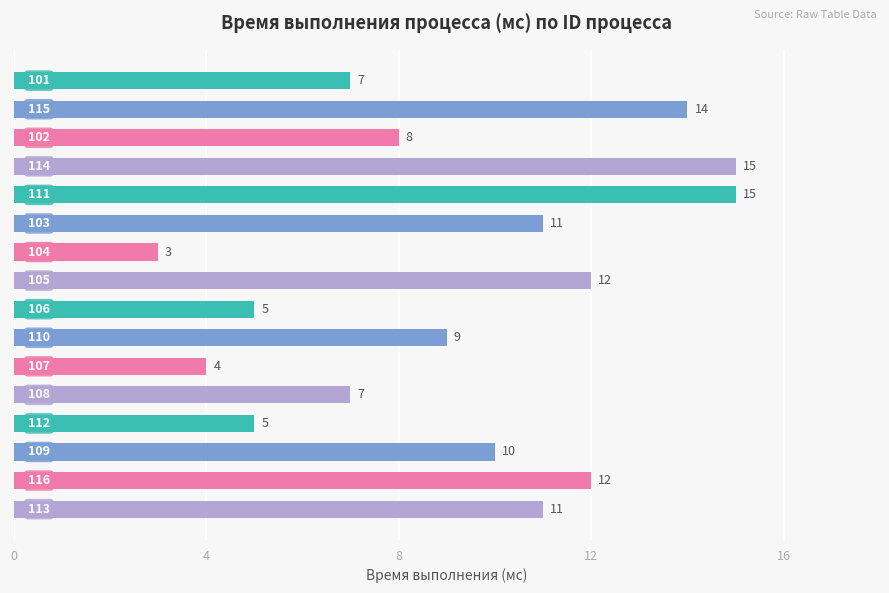

What is the minimum value shown in the chart?

3